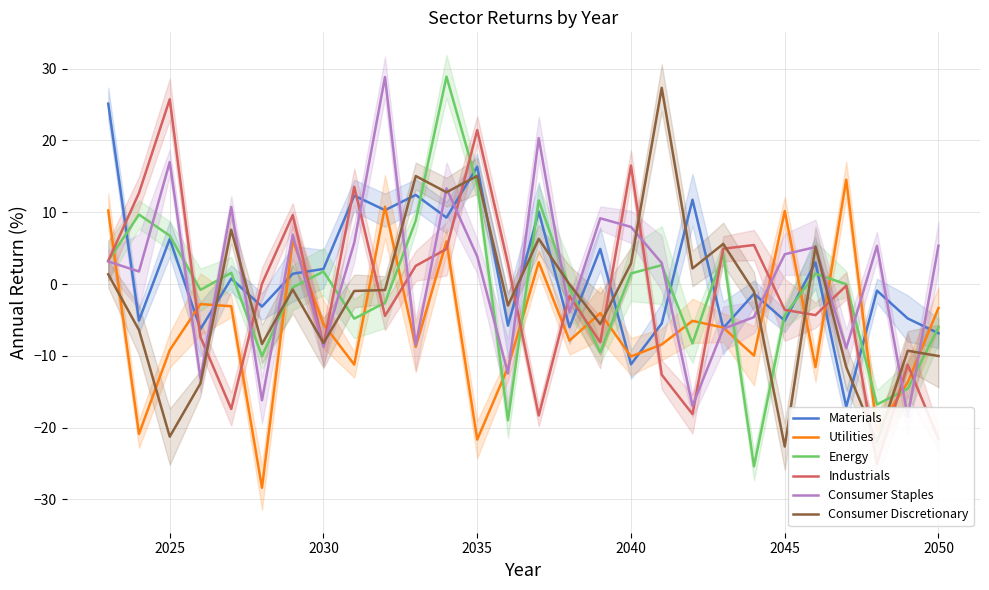

In Consumer Staples, how many points are higher than both neighbors (excluding endpoints)?

9